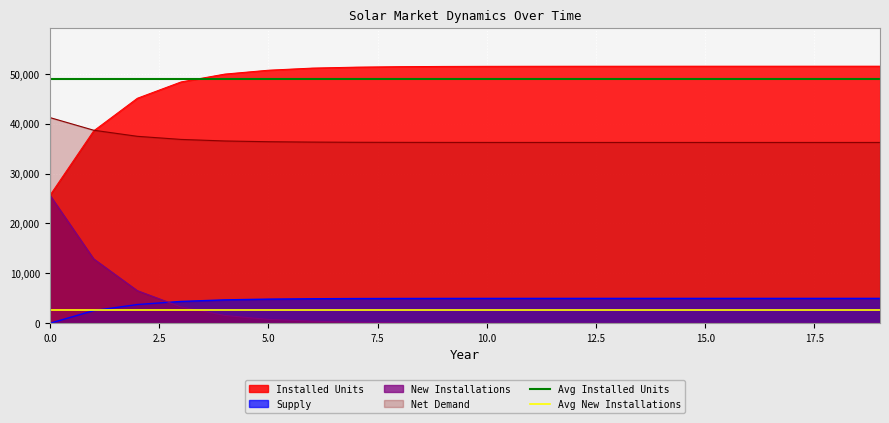

True or false: Net Demand and New Installations intersect in this chart.

False